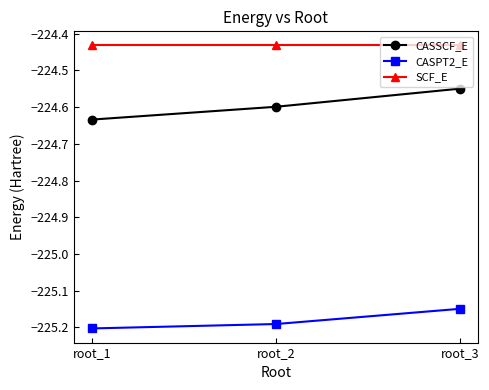

Is the value of CASPT2_E at root_3 greater than the value of CASSCF_E at root_2?

No